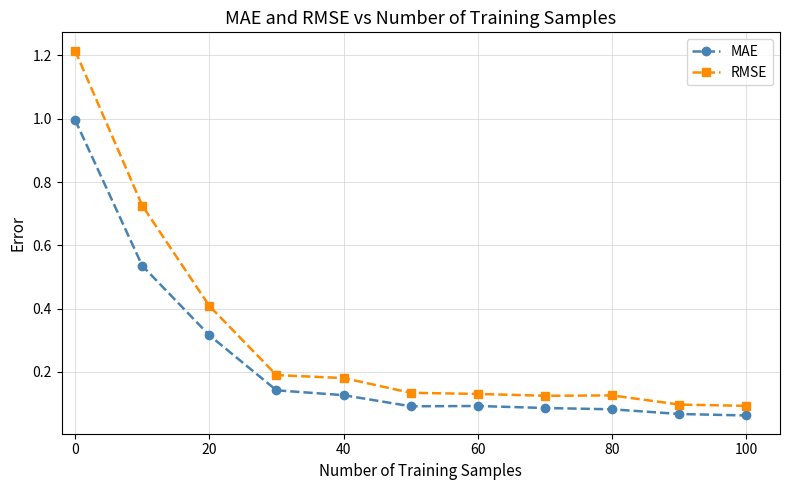

Rank the series by their maximum value, from highest to lowest.

RMSE, MAE